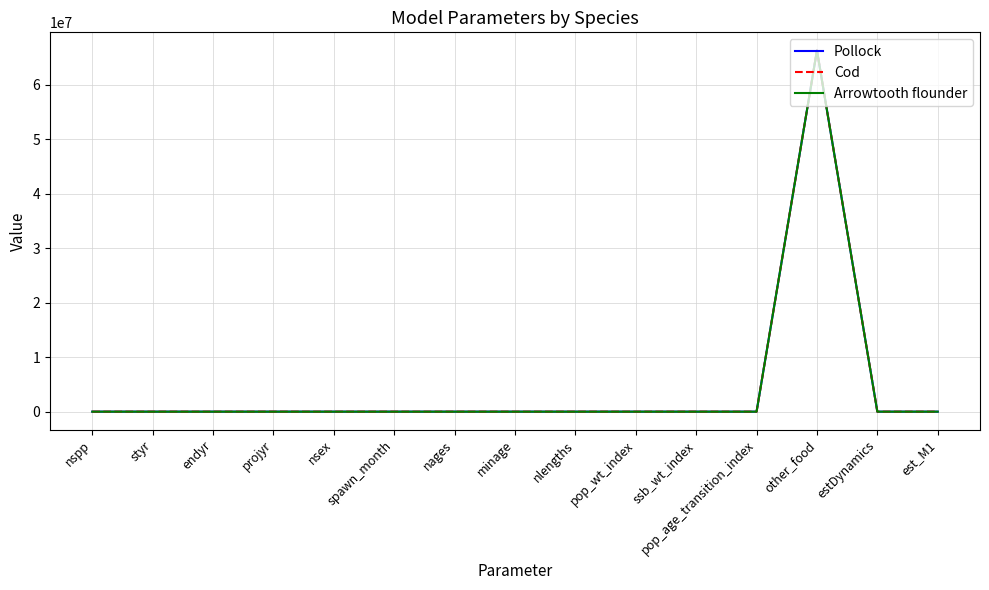

Is this an area chart (filled region under the line)?

No